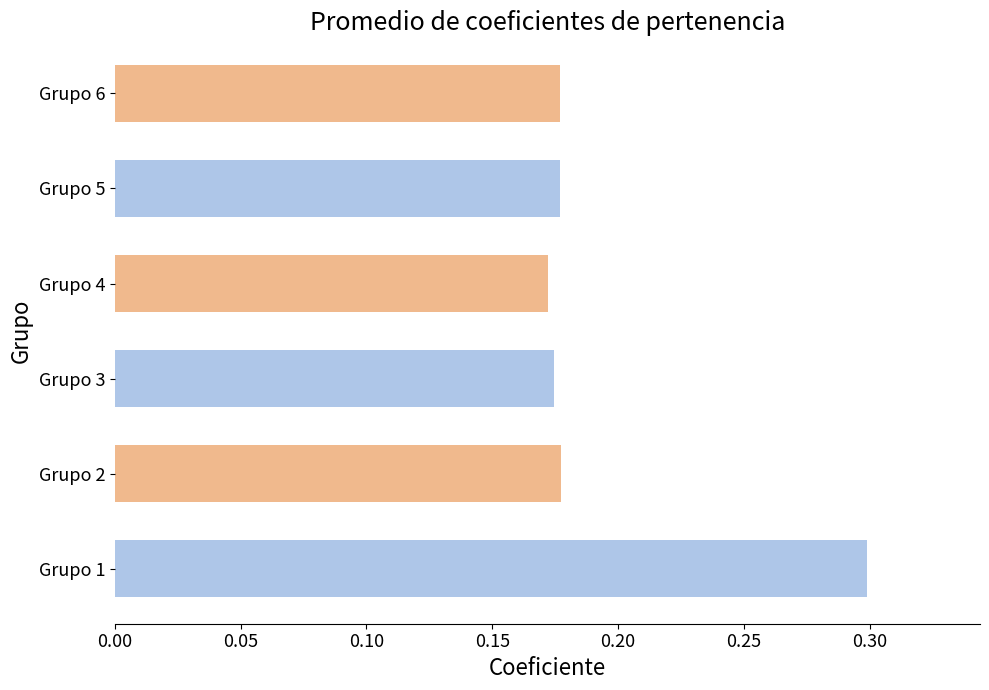

Which label corresponds to the largest value in the chart?

Grupo 1